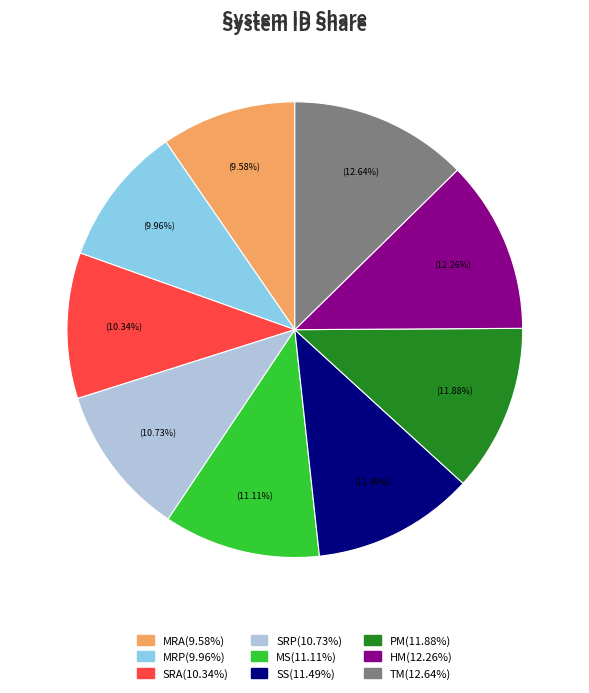

What percentage is the MRA slice, to the nearest percent?

10%